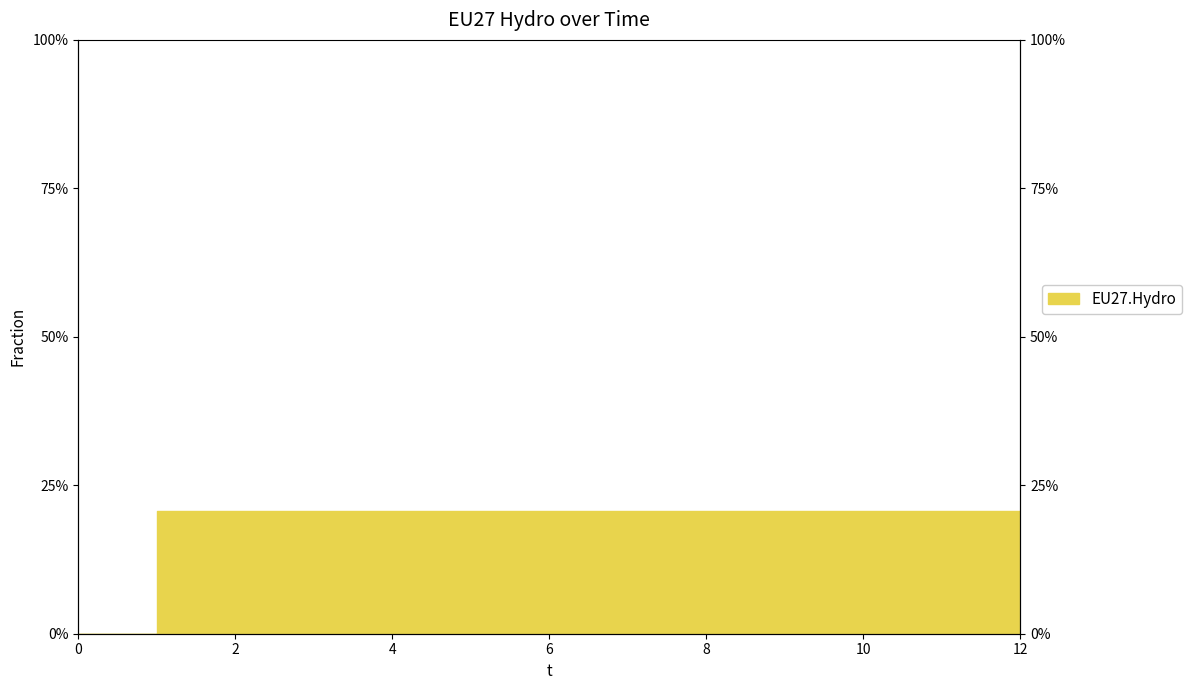

Does the chart have visible grid lines?

No